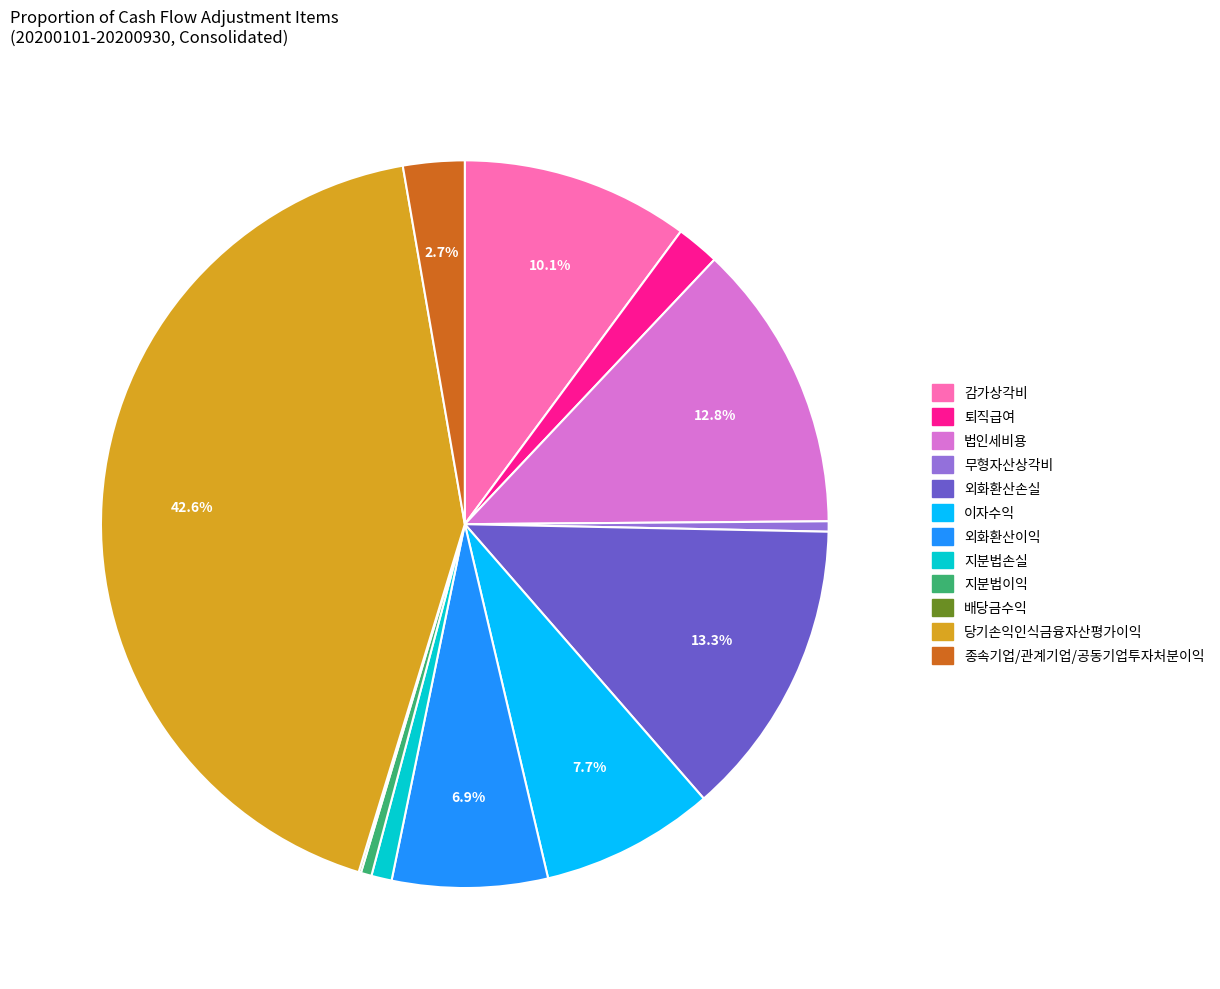

Which has a higher value, 당기손익인식금융자산평가이익 or 외화환산손실?

당기손익인식금융자산평가이익